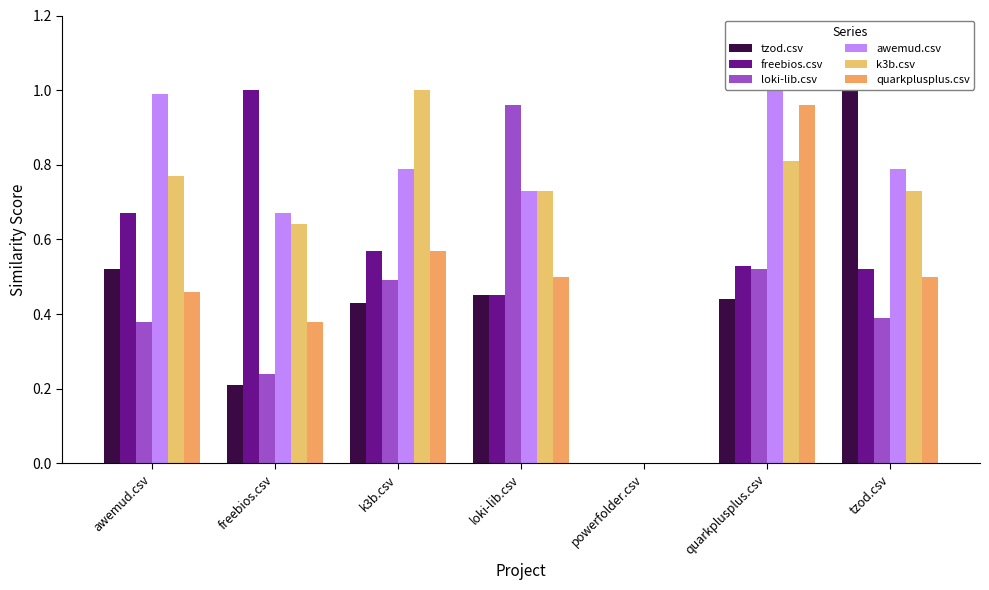

The k3b.csv series shows 0.3 at awemud.csv. True or false?

False